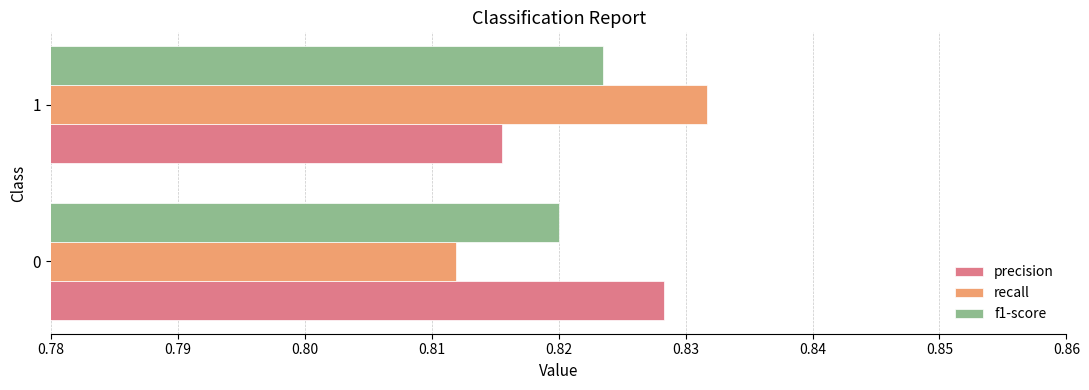

What is the total value across all series at 0?

2.5